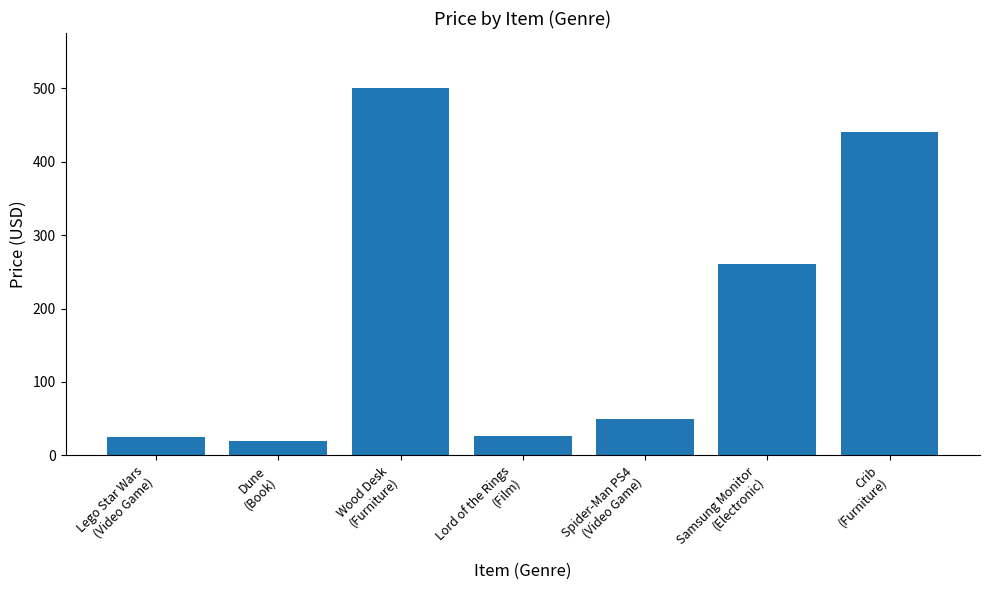

How many values are below 49?

3